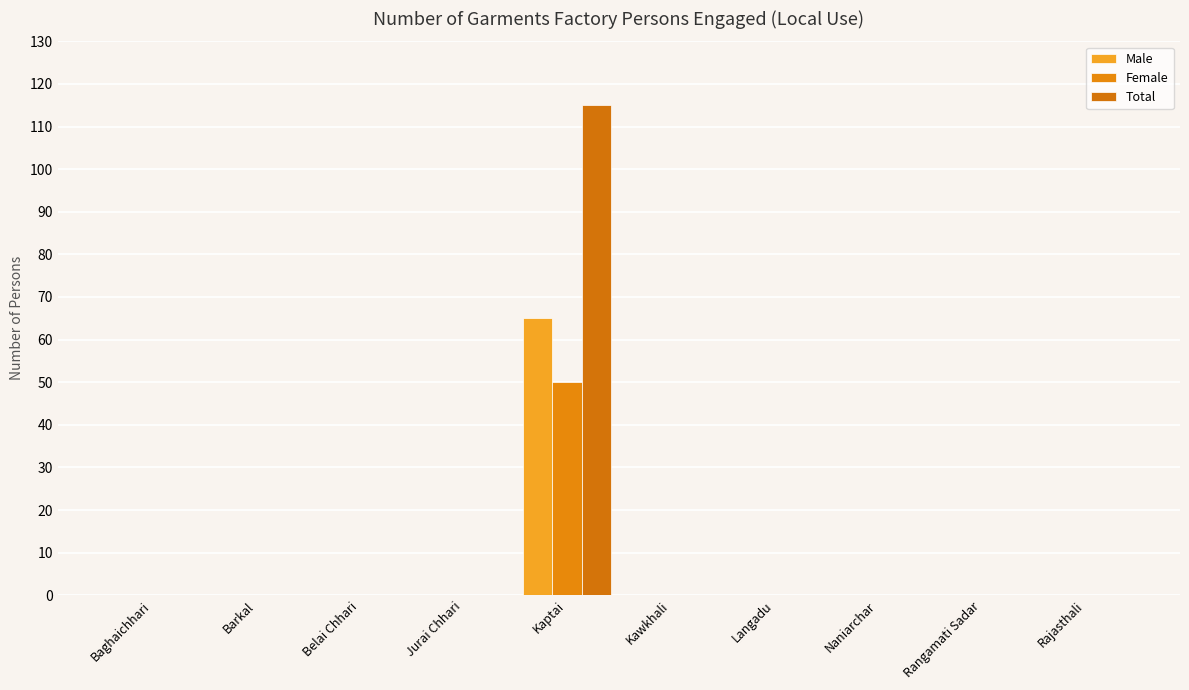

How many data points does each series have?

10